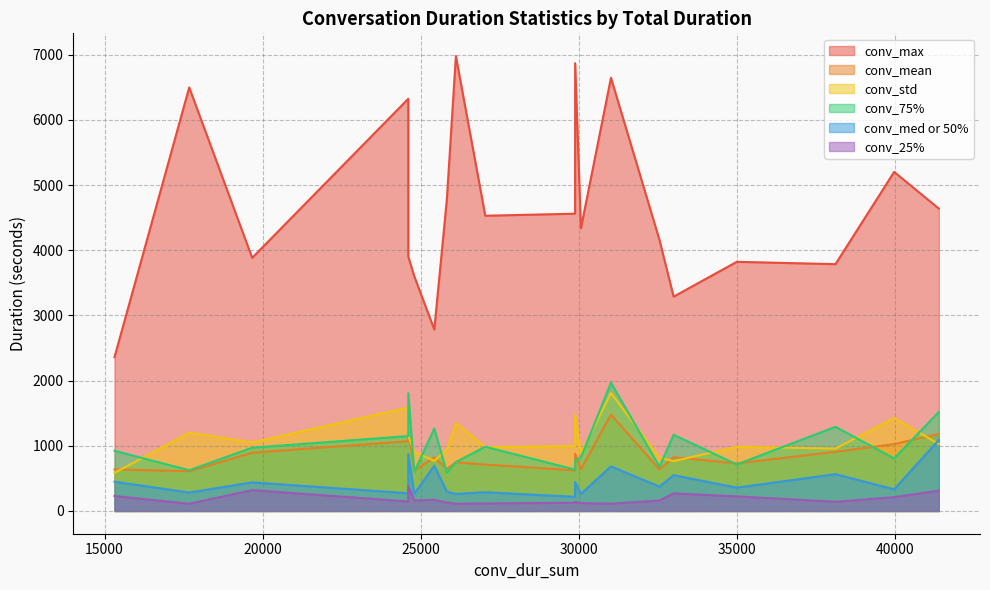

At which label does conv_max reach its peak?

26117